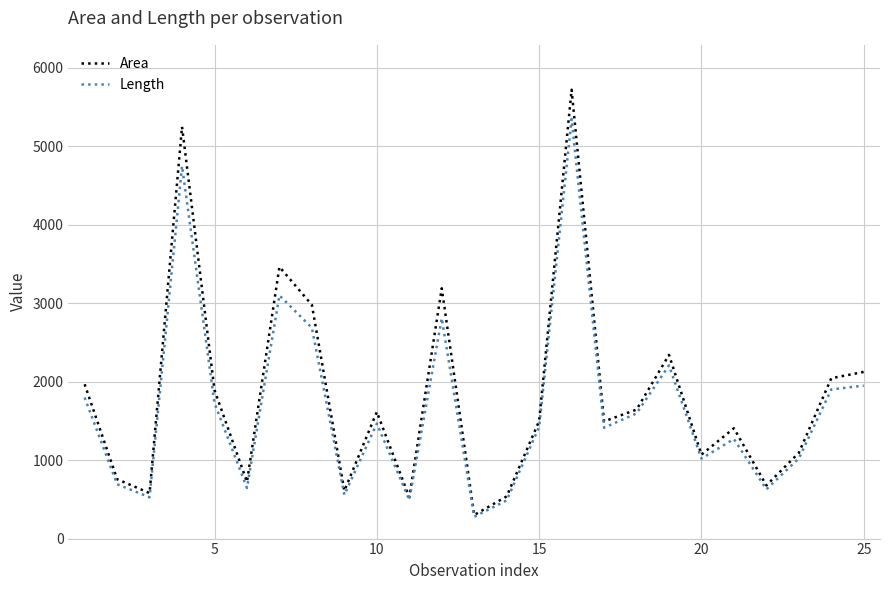

What is the difference between the second highest and minimum values in the Length series?

4470.1